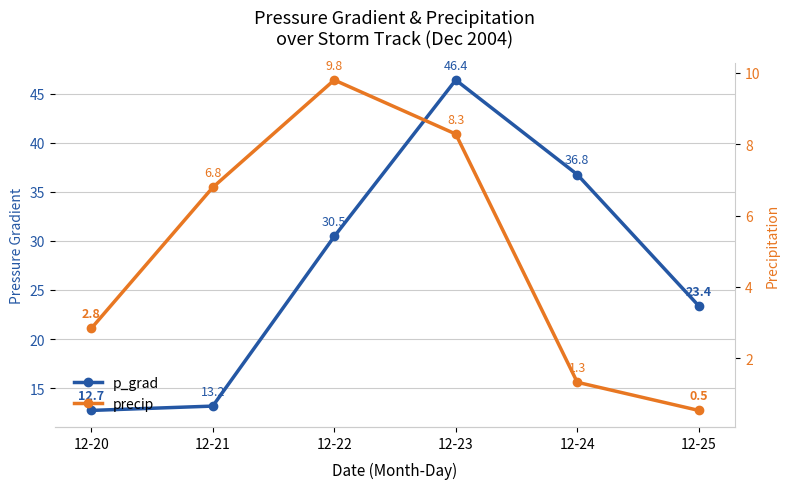

Rank the series at 12-24 from highest to lowest value.

p_grad, precip